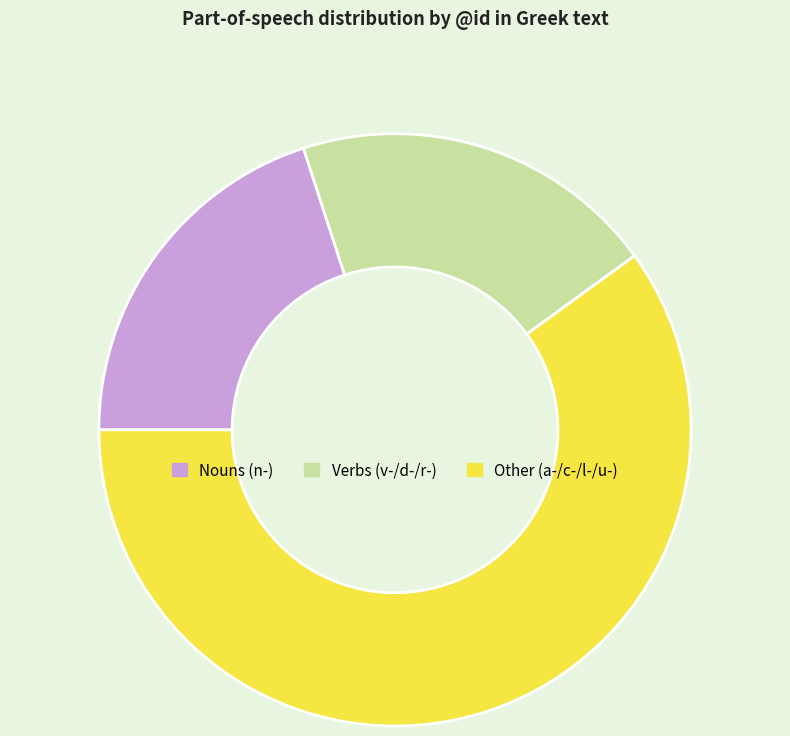

How many slices are in this pie chart?

3